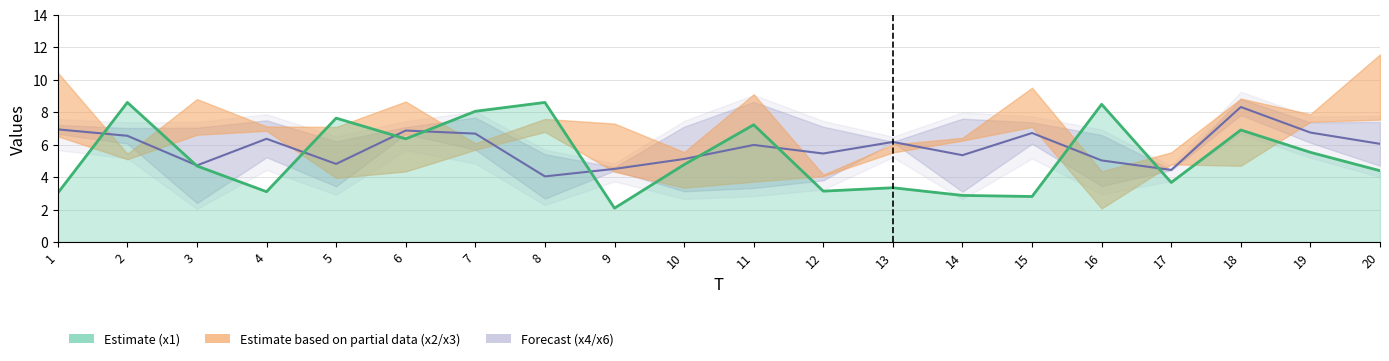

List the labels in order of x1 line value, largest first.

2, 8, 16, 7, 5, 11, 18, 6, 19, 10, 3, 20, 17, 13, 12, 4, 1, 14, 15, 9